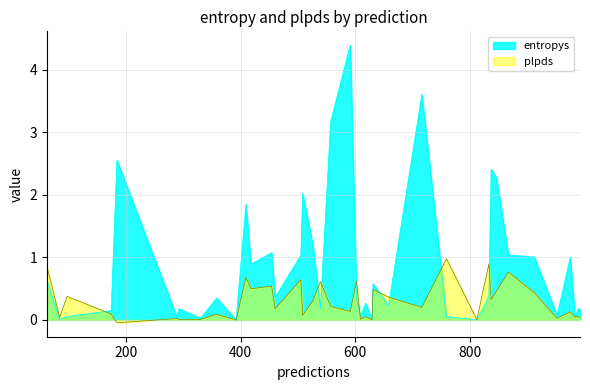

Is the value of plpds at 7 greater than the value of entropys at 7?

No